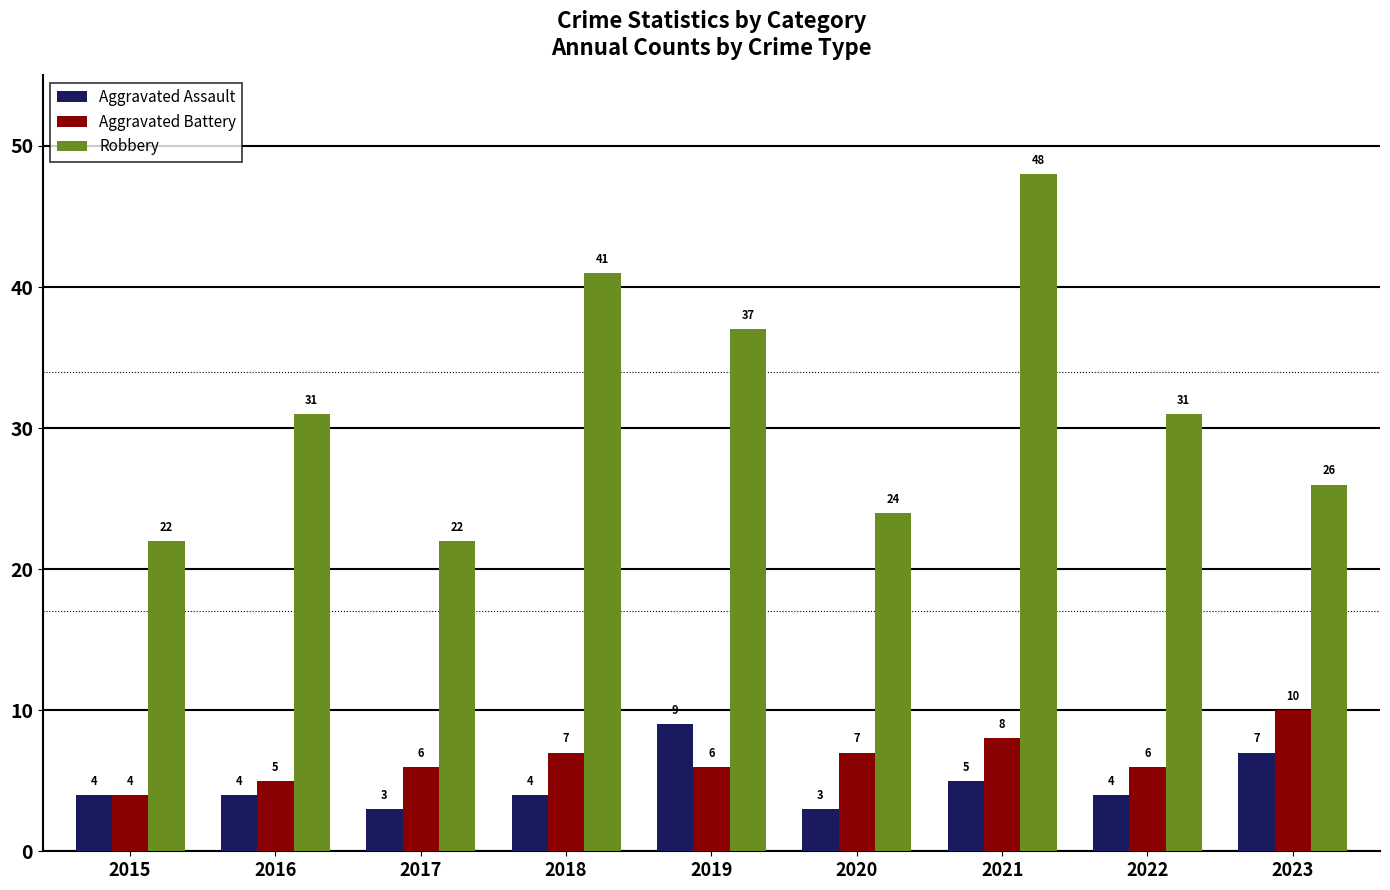

What is the difference between the second highest and minimum values in the Aggravated Battery series?

4